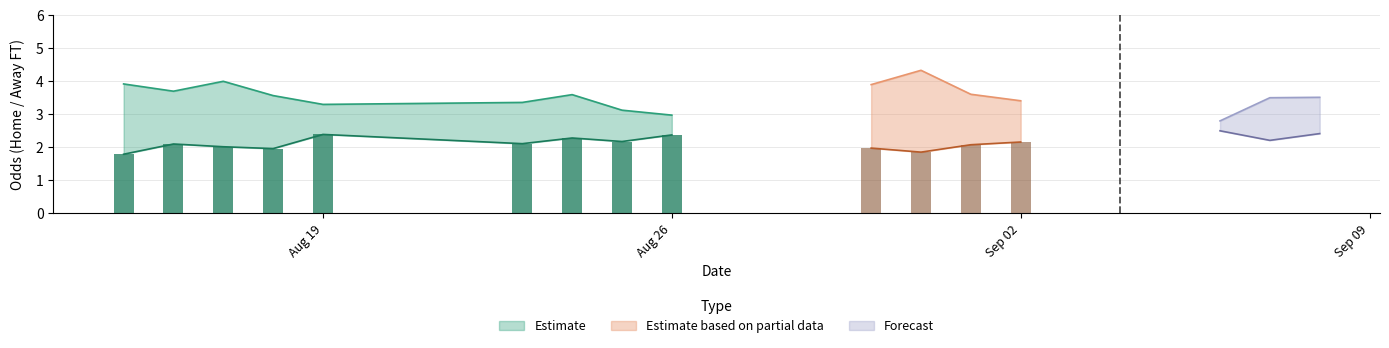

Where is Odd_H_FT nearest to the value 2?

21